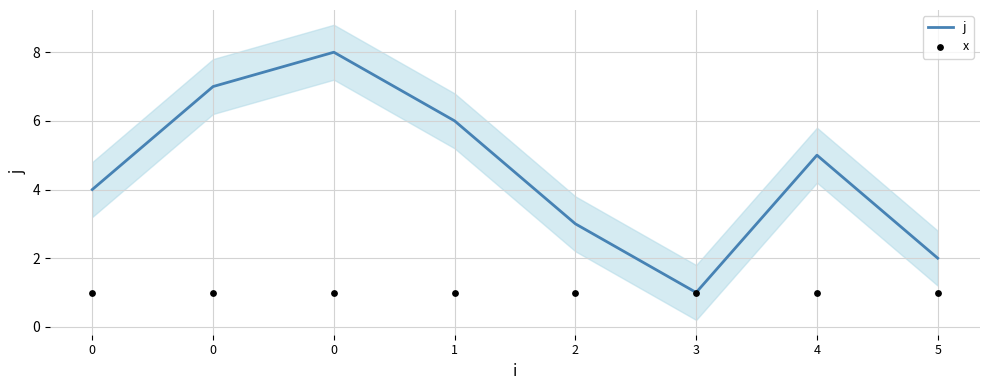

Which series has the largest Y range (max minus min)?

j